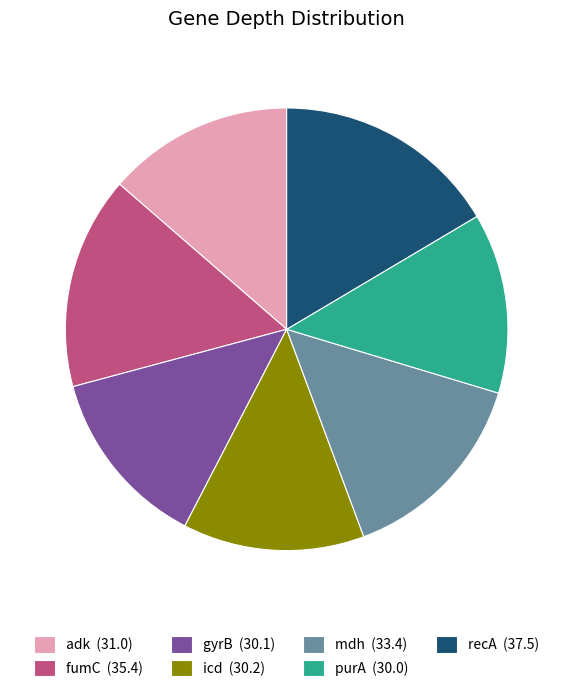

Is it true that gyrB (30.1) is 13% of the pie?

True